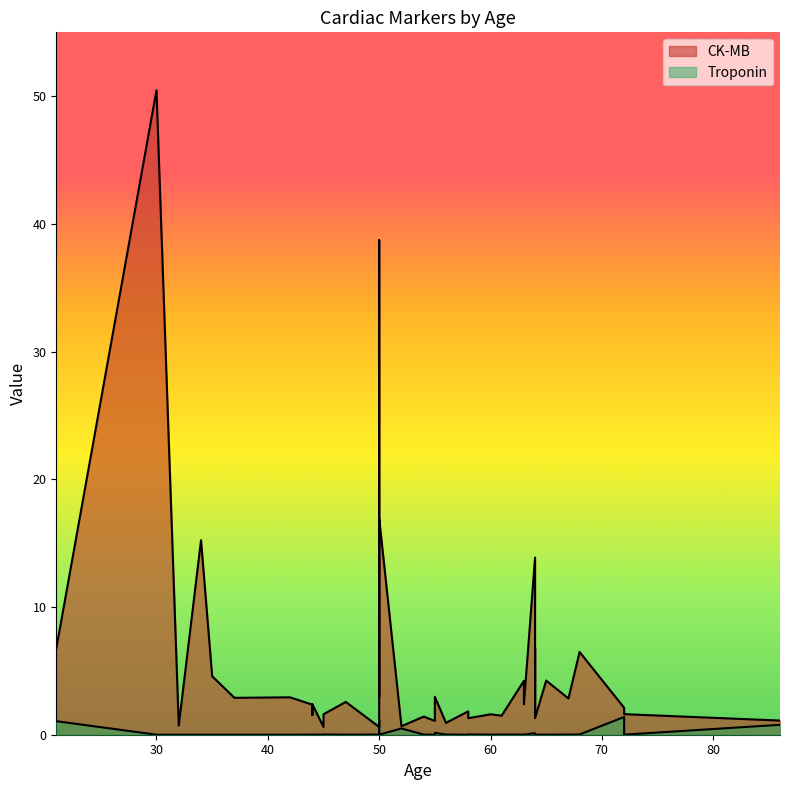

Reading left to right, what are all the values shown in this chart?

CK-MB: 64=1.8	21=6.8	55=2.0	64=13.9	55=1.1	58=1.8	32=0.7	44=2.4	67=2.8	44=2.4	63=2.4	54=1.4	47=2.6	61=1.5	86=1.1	45=0.6	37=2.9	45=1.6	60=1.6	52=0.7	30=50.5	50=38.7	72=2.1	42=2.9	72=1.6	35=4.6	68=6.5	56=0.9	50=1.4	64=6.8	65=4.2	64=1.3	50=0.6	34=15.2	44=1.5	50=2.9	50=16.9	55=3.0	63=4.2	58=1.3
Troponin: 64=0.0	21=1.1	55=0.0	64=0.1	55=0.0	58=0.0	32=0.0	44=0.0	67=0.0	44=0.0	63=0.0	54=0.0	47=0.0	61=0.0	86=0.8	45=0.0	37=0.0	45=0.0	60=0.0	52=0.5	30=0.0	50=0.6	72=1.4	42=0.0	72=0.0	35=0.0	68=0.0	56=0.0	50=1.1	64=0.0	65=0.0	64=0.0	50=0.0	34=0.0	44=0.0	50=0.0	50=0.0	55=0.1	63=0.0	58=0.0